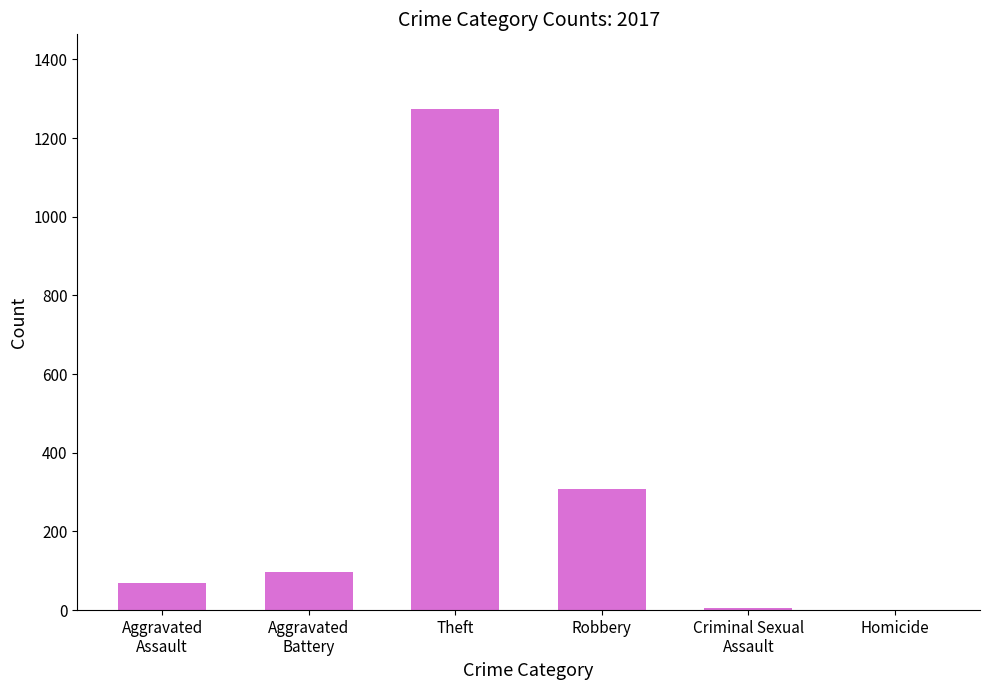

What is the sum of all values?

1752